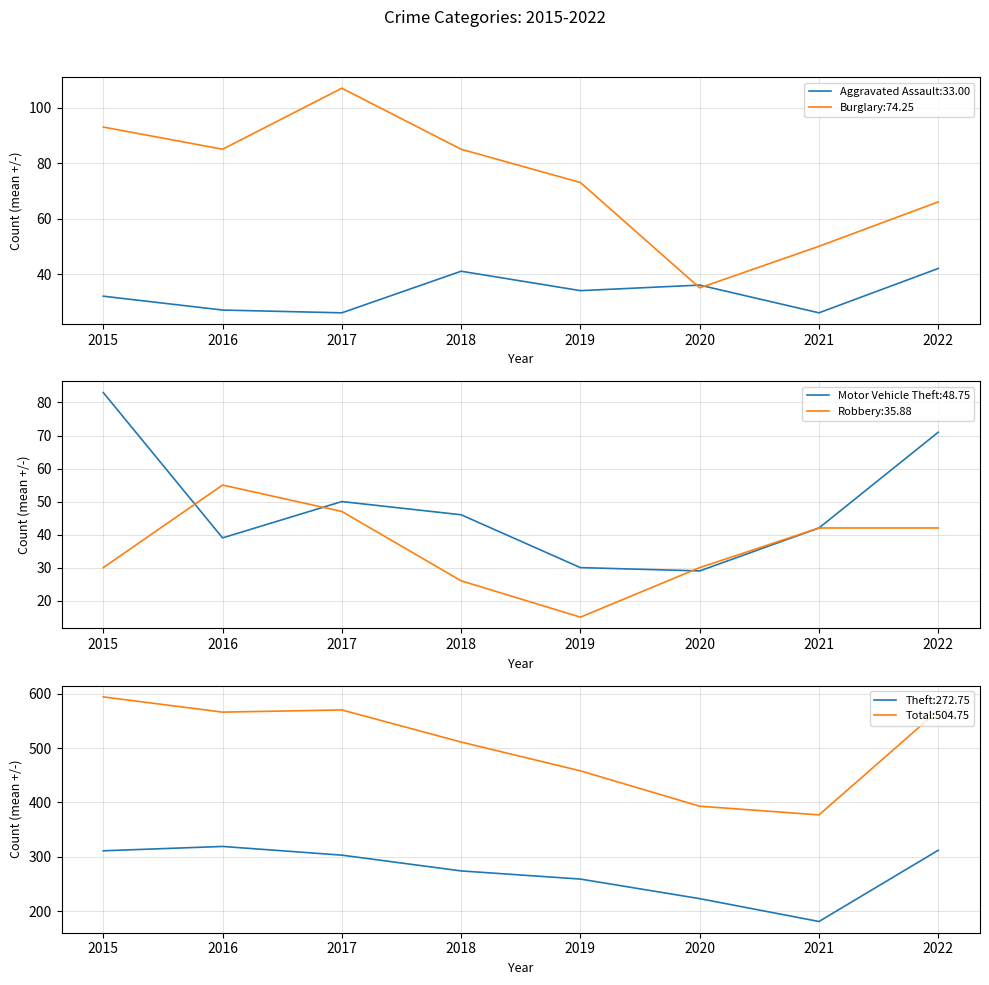

List the series in order of their peak value, lowest first.

Aggravated Assault, Robbery, Motor Vehicle Theft, Burglary, Theft, Total